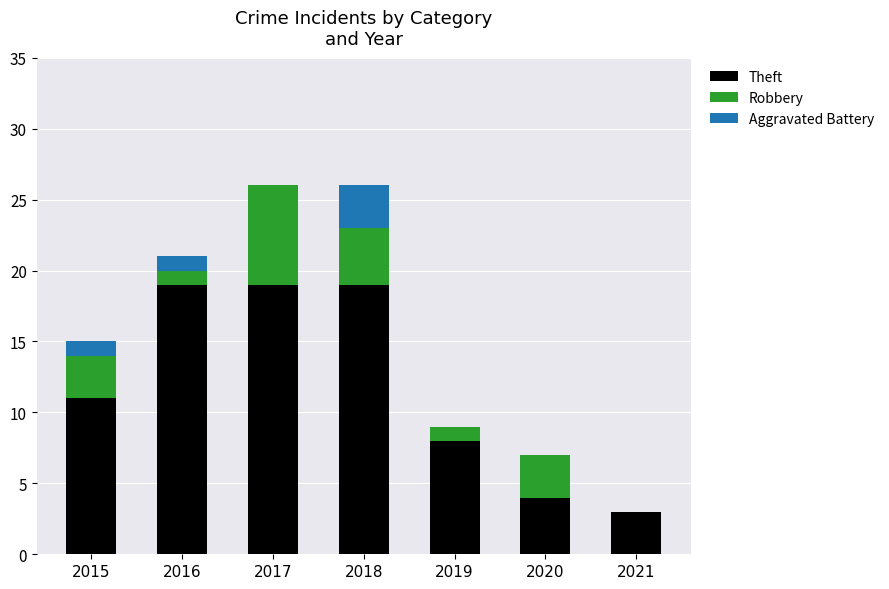

The value of Theft at 2016 is 19. True or false?

True